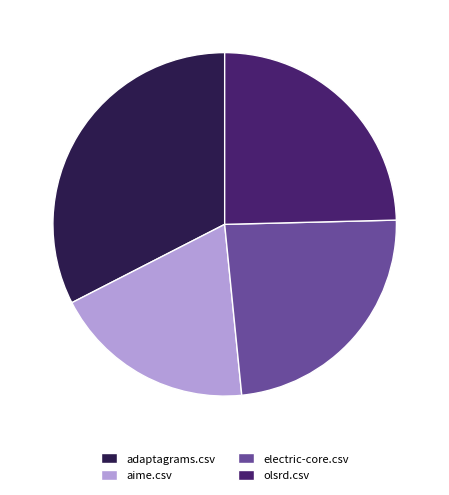

Is there any slice that represents more than half of the pie?

No